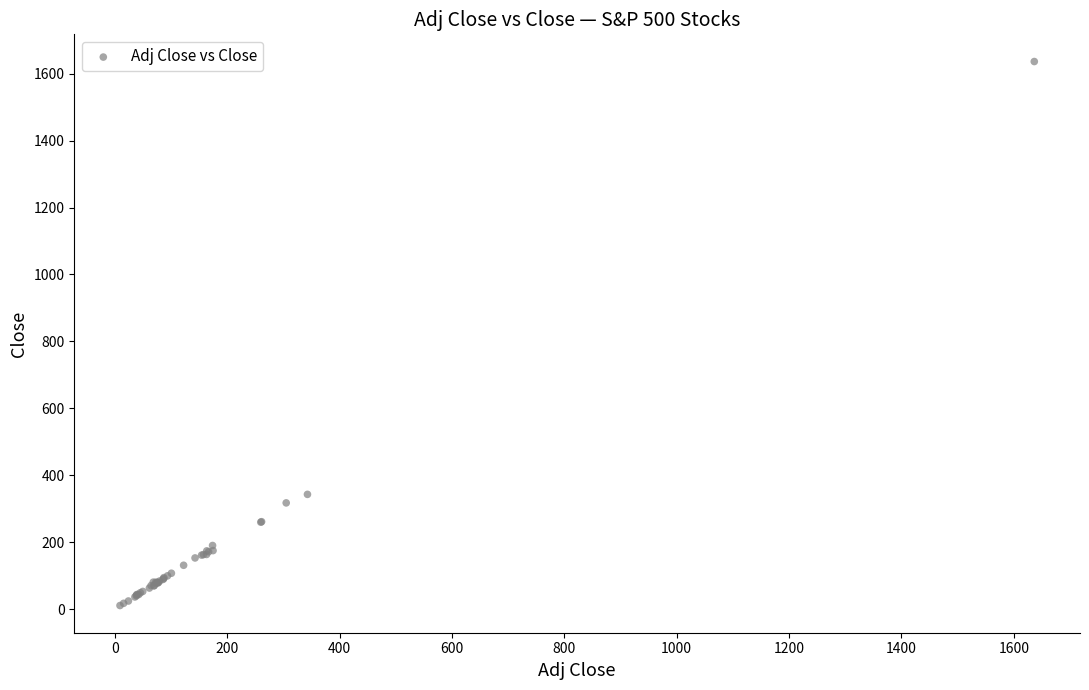

What Y value in the scatter plot is closest to 823?

342.9